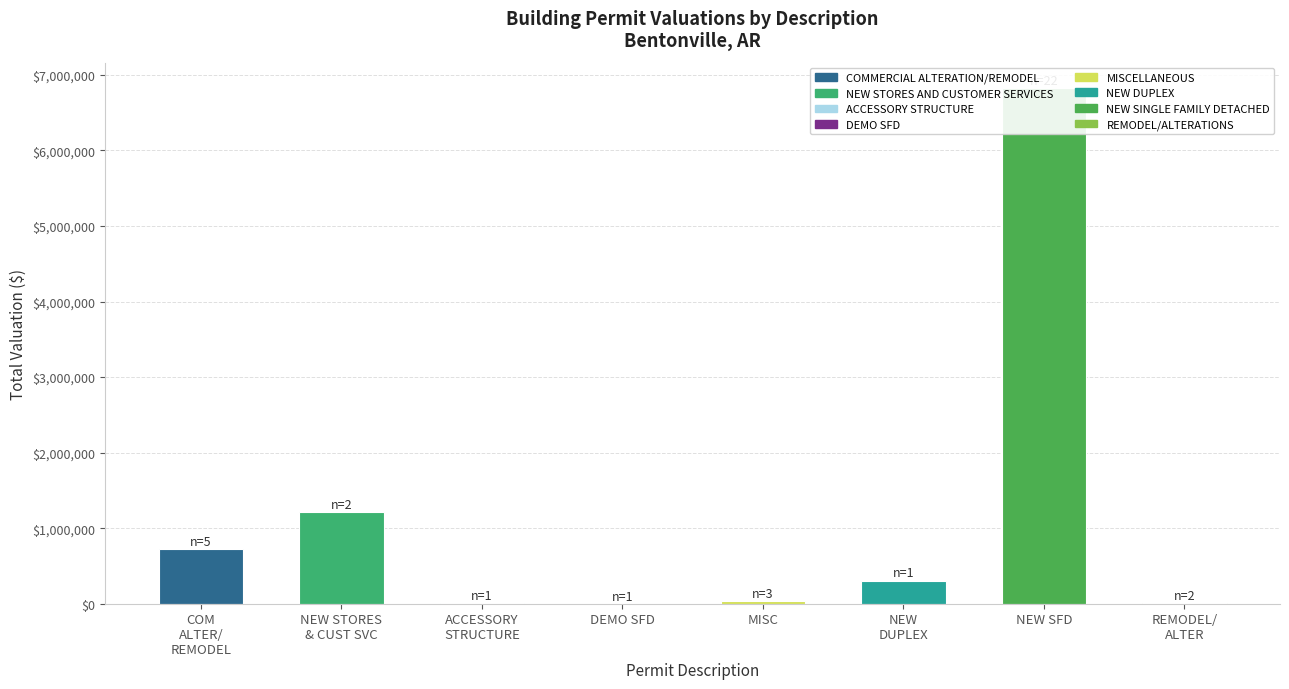

Which category has the highest value across all series?

NEW SFD